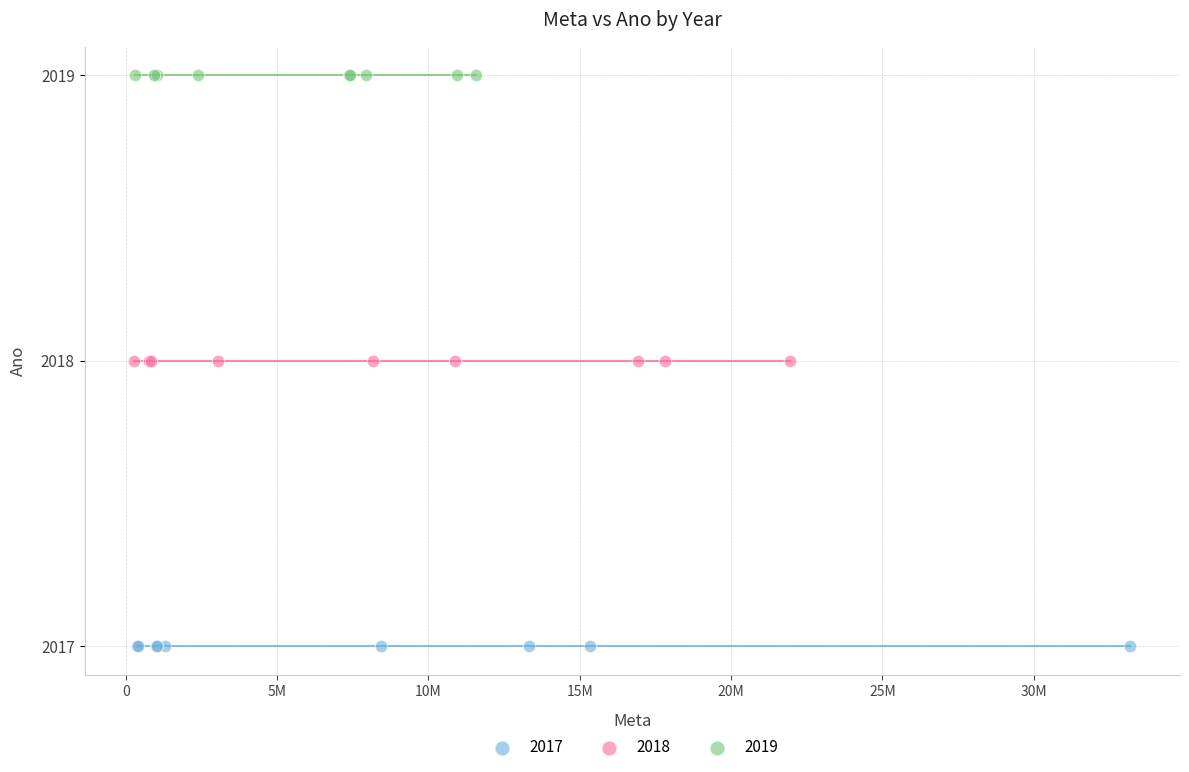

Which series contains the lowest Y value?

2017